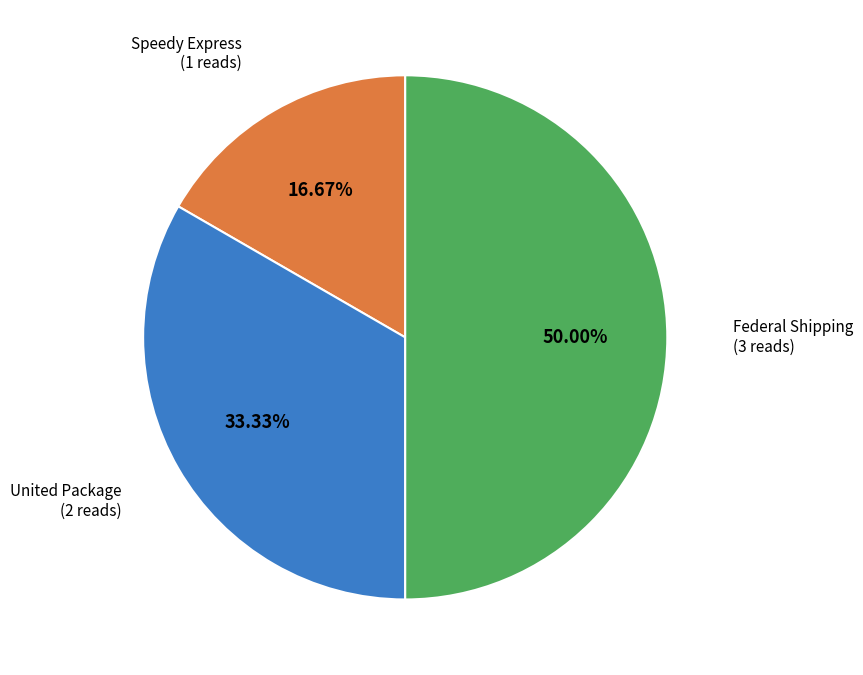

How many segments does this pie chart have?

3